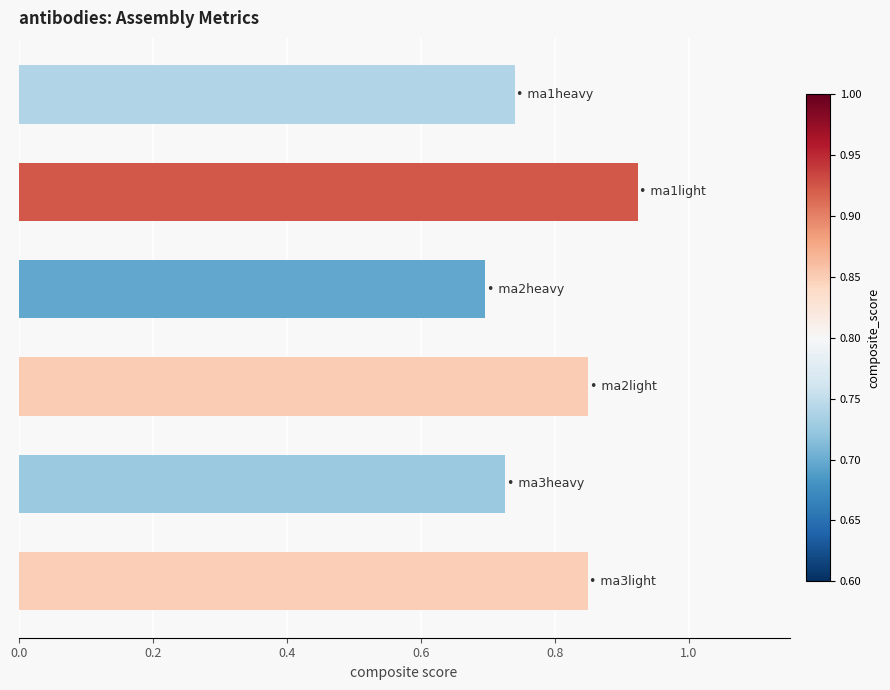

How many bars are there in total?

6